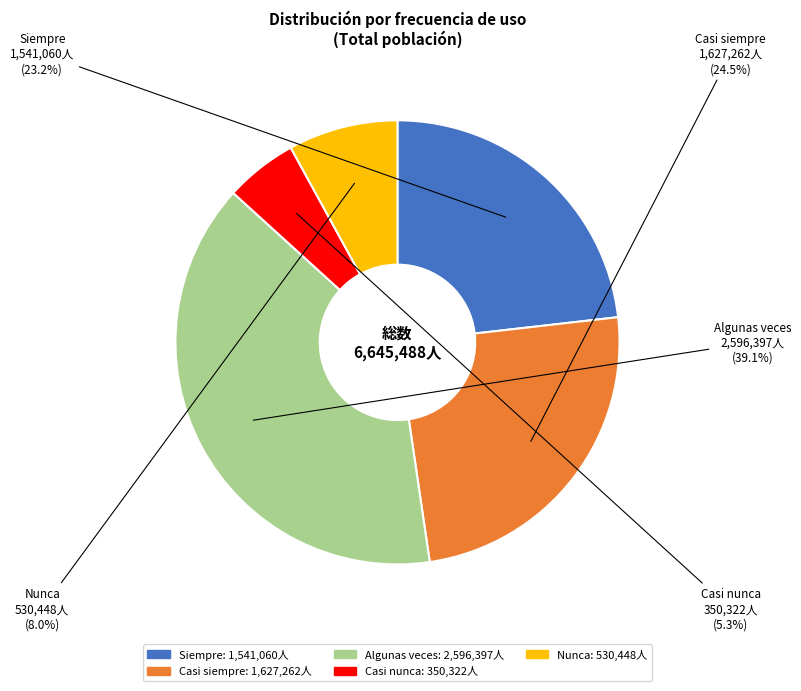

Is it true that Siempre is 23% of the pie?

True